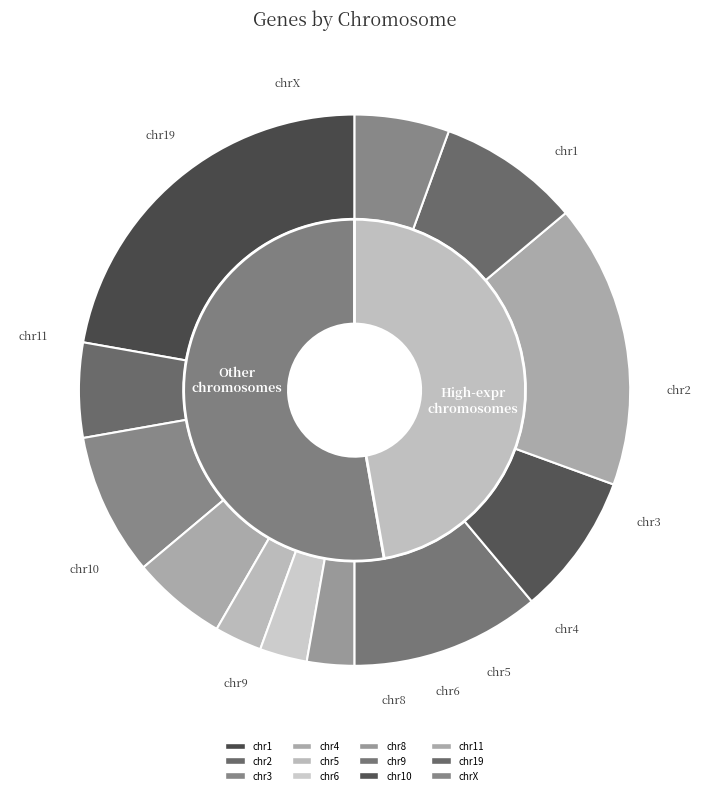

To the nearest percent, what is the difference between the largest and smallest slice percentages?

22%